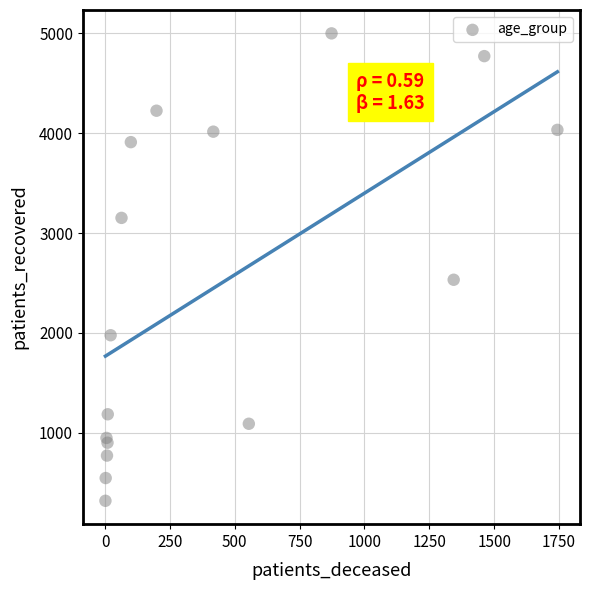

What Y value in the scatter plot is closest to 2659?

2532